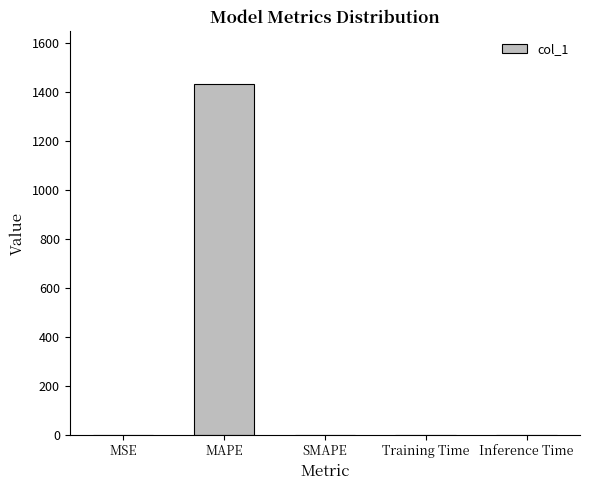

The value at SMAPE is 0.0. True or false?

True